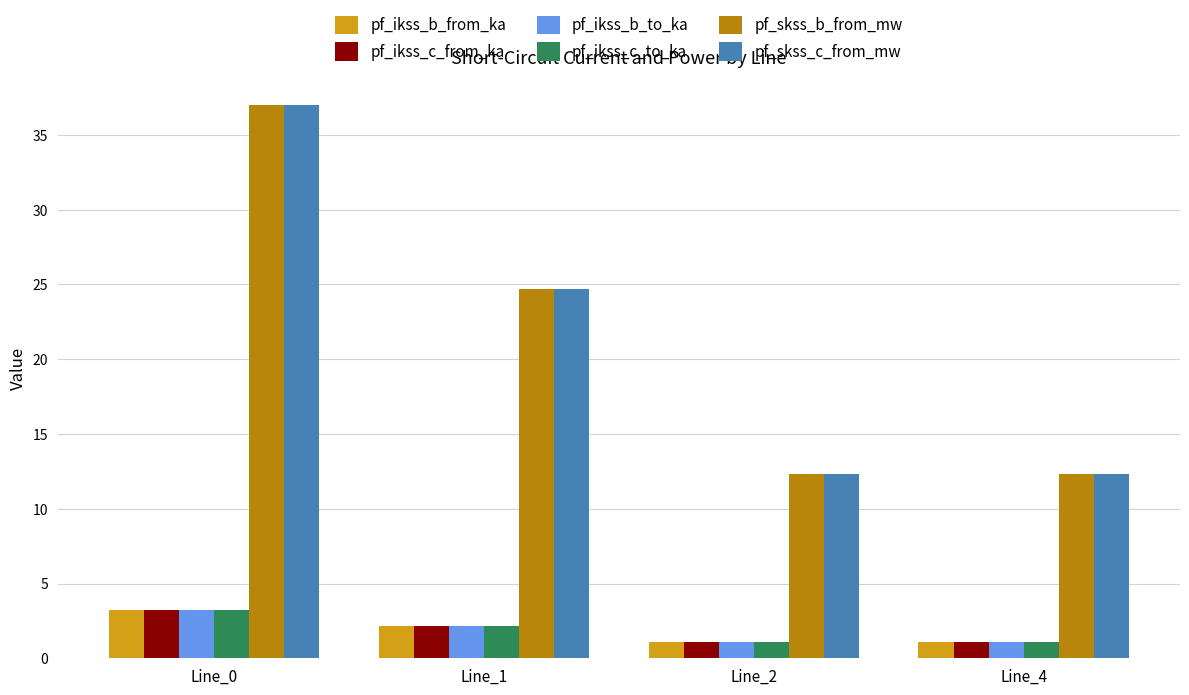

Reading left to right, list all the values displayed in this chart.

pf_ikss_b_from_ka: Line_0=3.2	Line_1=2.1	Line_2=1.1	Line_4=1.1
pf_ikss_c_from_ka: Line_0=3.2	Line_1=2.1	Line_2=1.1	Line_4=1.1
pf_ikss_b_to_ka: Line_0=3.2	Line_1=2.1	Line_2=1.1	Line_4=1.1
pf_ikss_c_to_ka: Line_0=3.2	Line_1=2.1	Line_2=1.1	Line_4=1.1
pf_skss_b_from_mw: Line_0=37.0	Line_1=24.7	Line_2=12.3	Line_4=12.3
pf_skss_c_from_mw: Line_0=37.0	Line_1=24.7	Line_2=12.3	Line_4=12.3